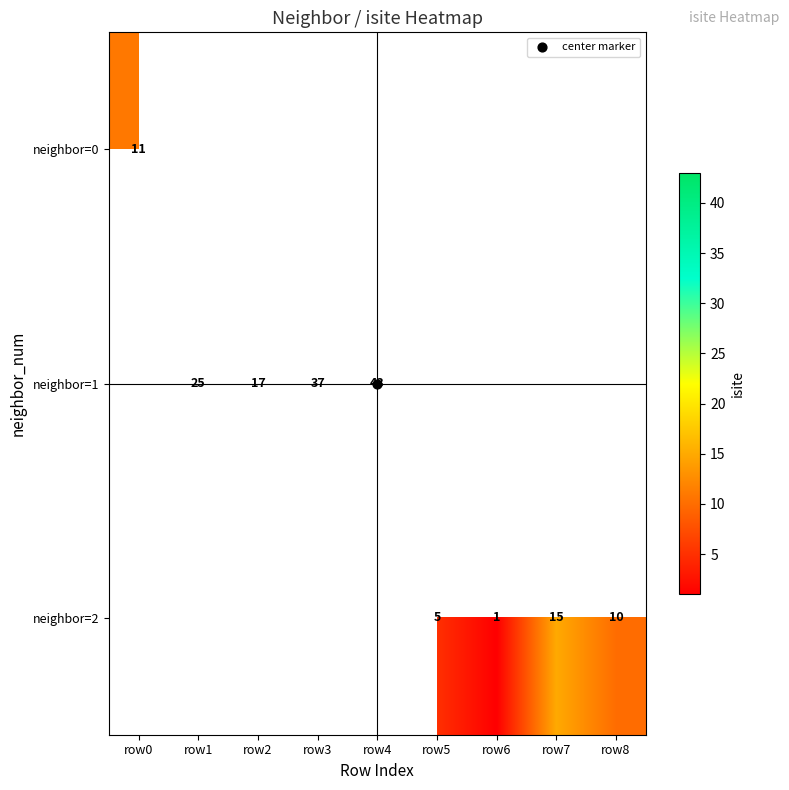

List the labels in order of neighbor=0 value, smallest first.

row0, row1, row2, row3, row4, row5, row6, row7, row8